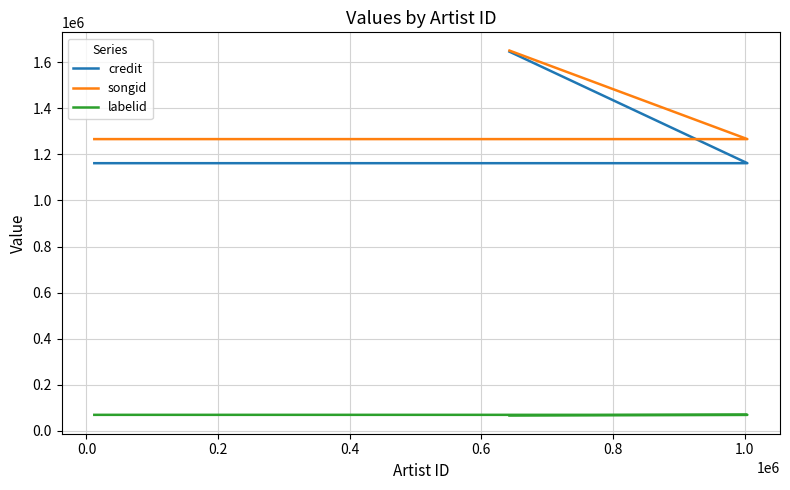

What is the maximum value shown in the chart?

1650039